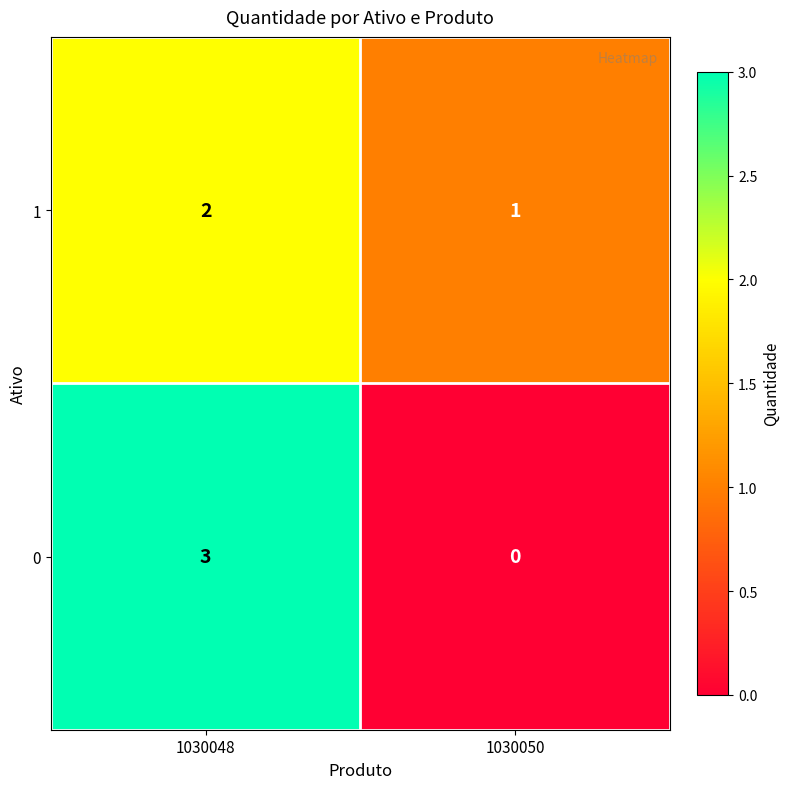

Which label corresponds to the smallest value in the chart?

1030050